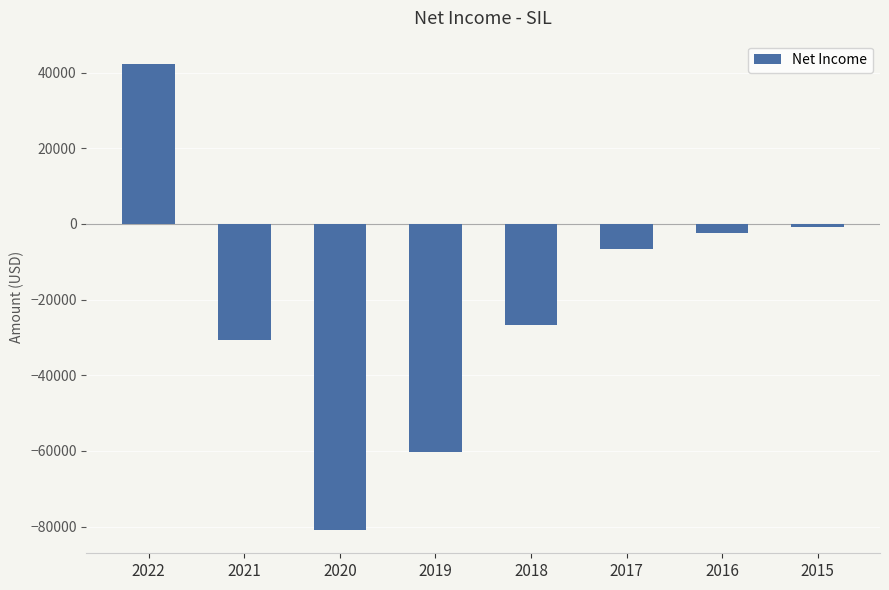

What value does the data have at 2015?

-800